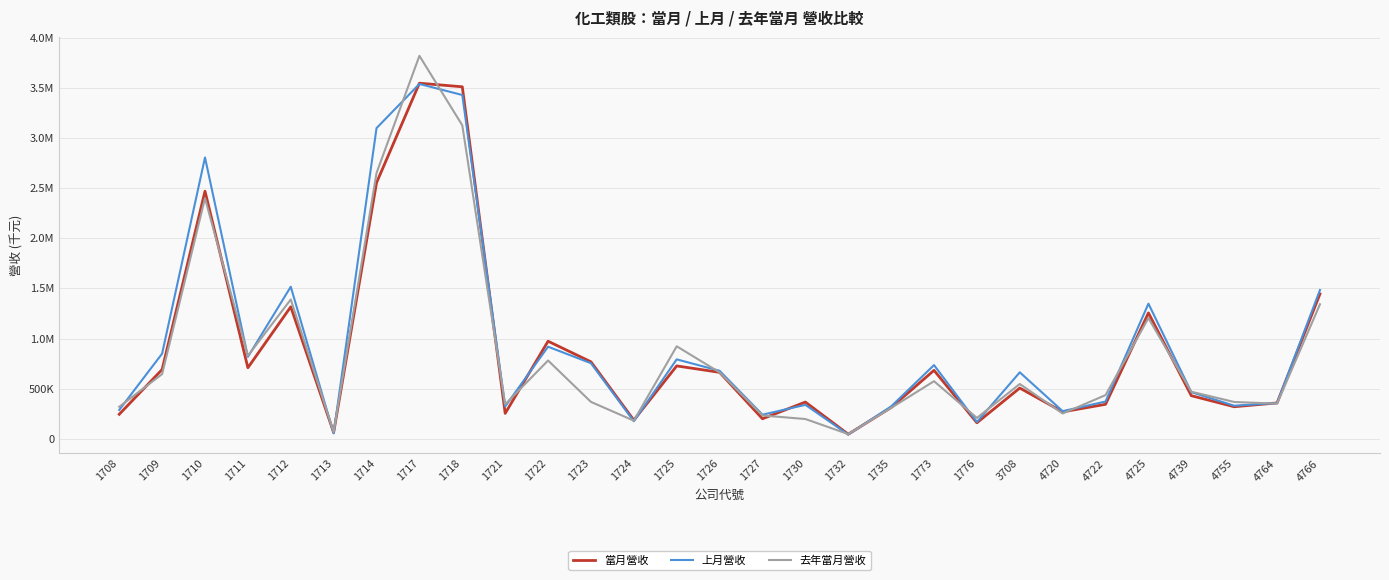

How many intersections are there between 當月營收 and 去年當月營收?

17